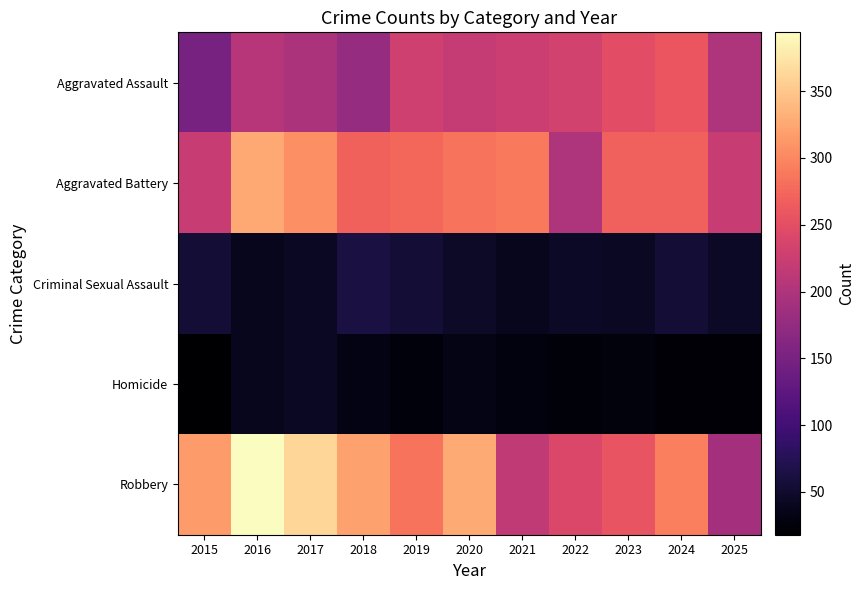

Which series has the largest range (max minus min)?

Robbery